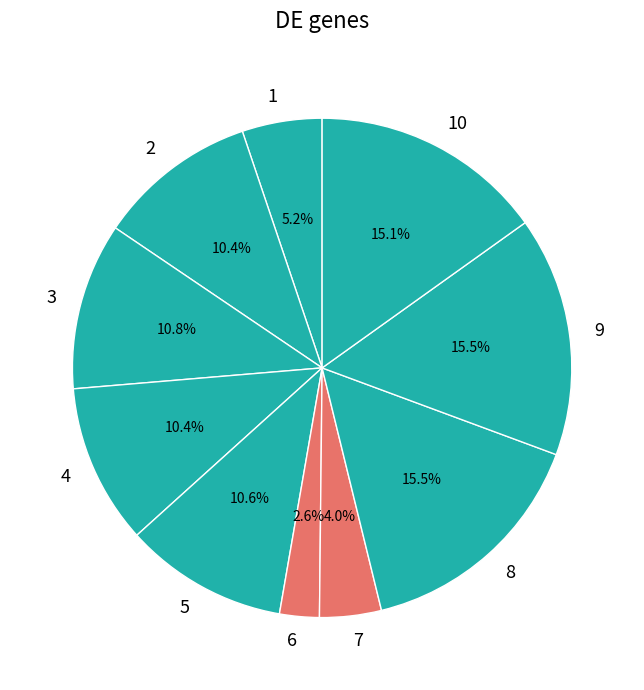

Is there any slice that represents more than half of the pie?

No